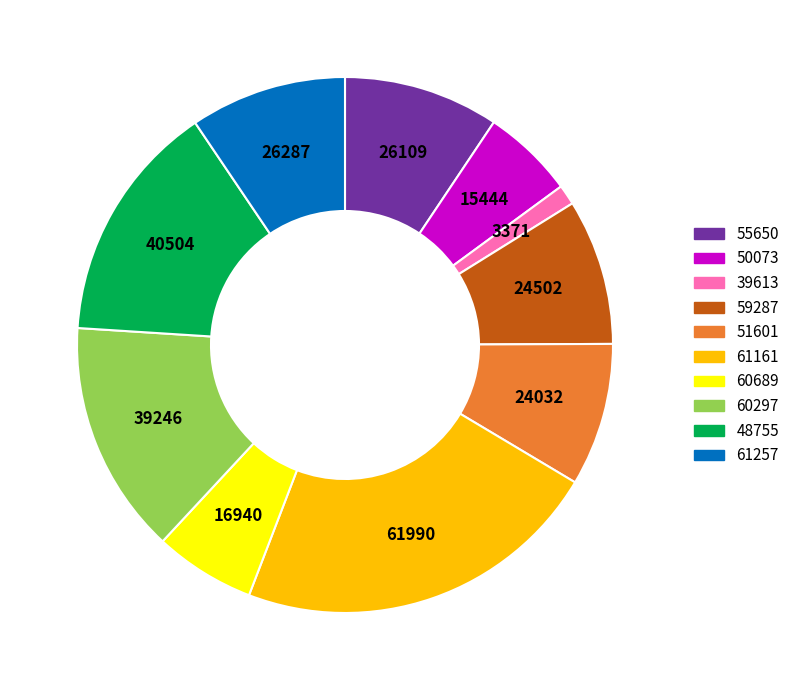

Is it true that 51601 is 9% of the pie?

True